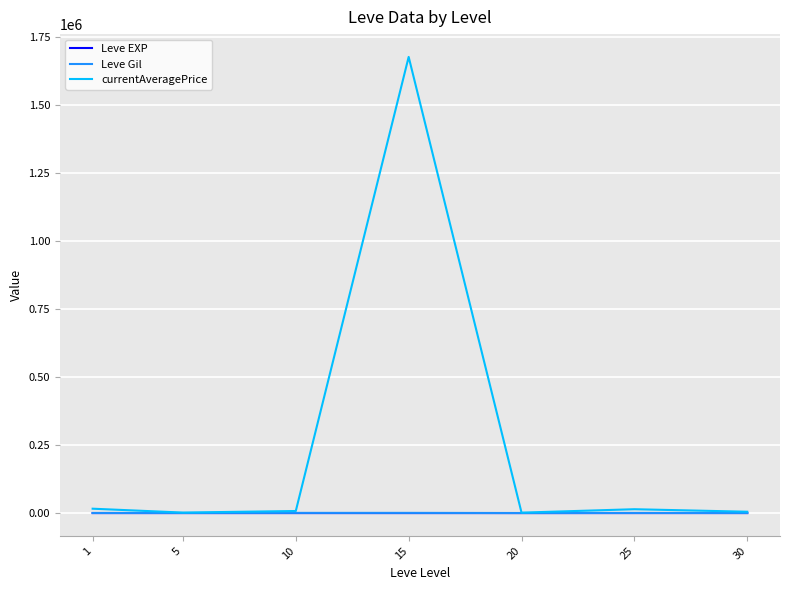

At which category is the sum across all series the highest?

15